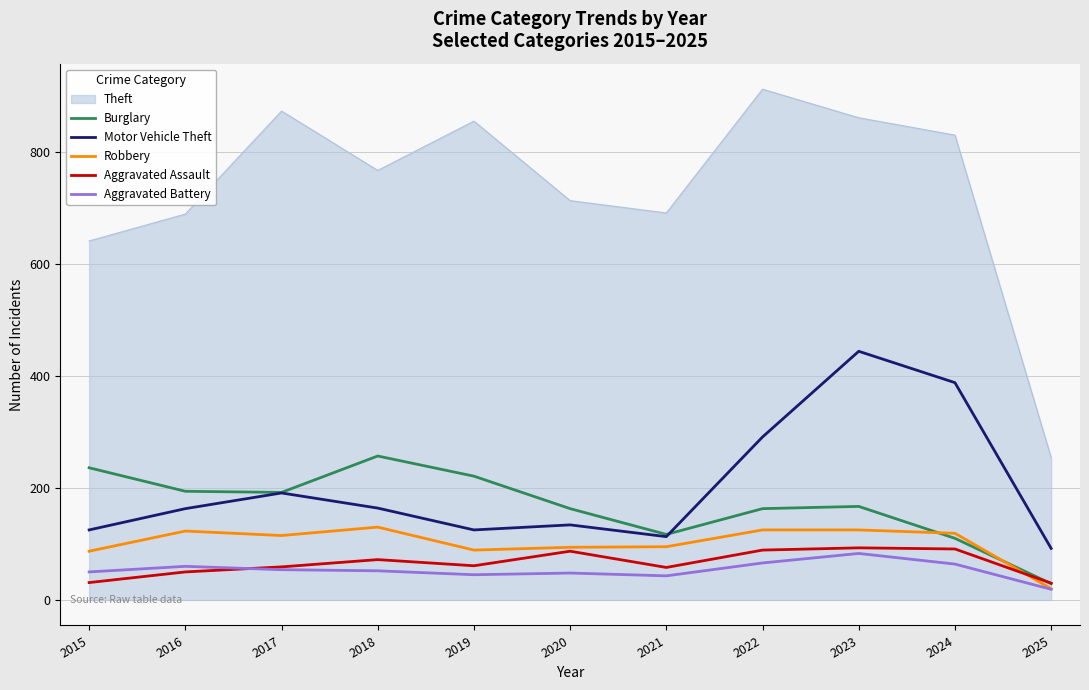

At which label is Theft closest to 583?

2015